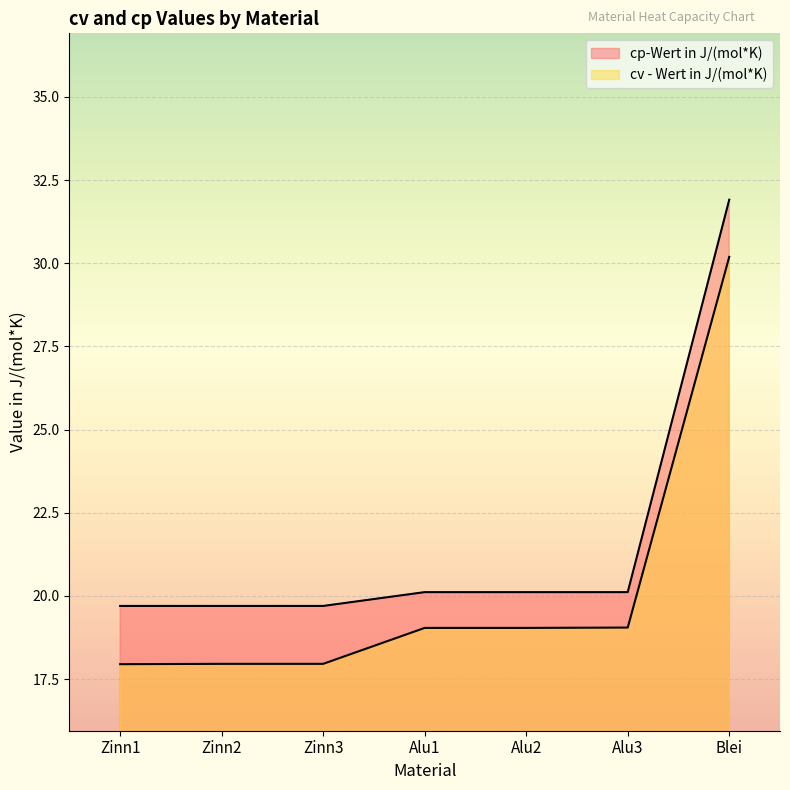

What is the greatest value displayed?

31.9